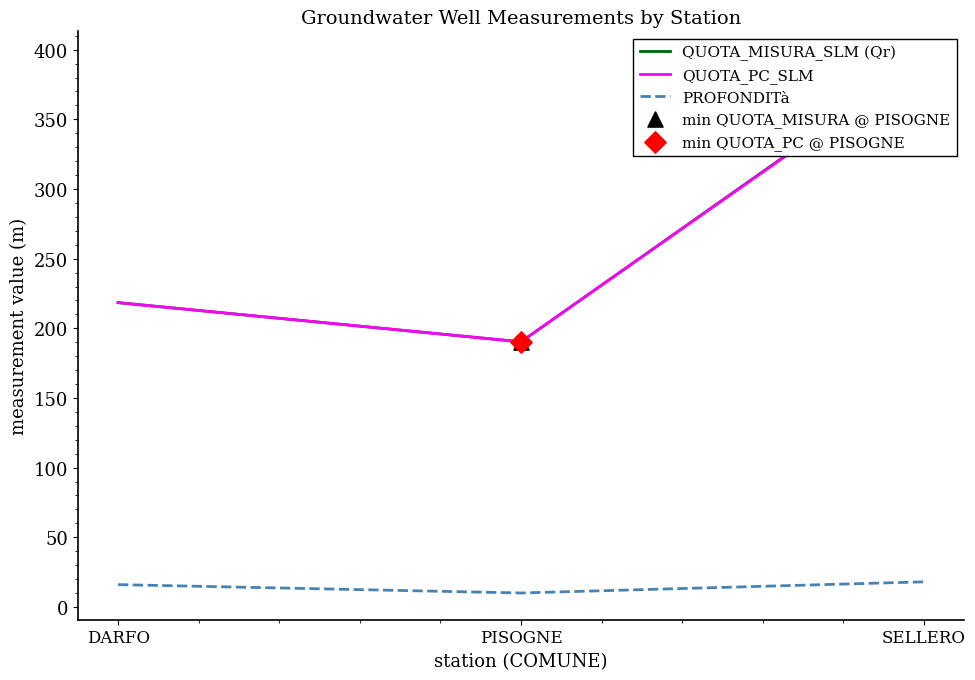

At how many categories does at least one series exceed 20?

3